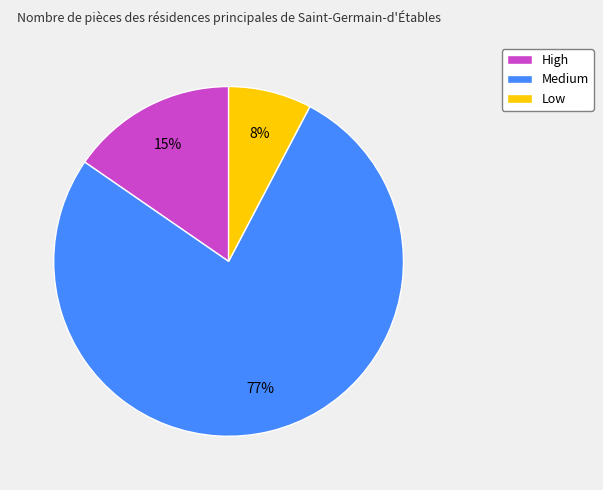

To the nearest percent, what is the combined percentage of Low and Medium?

85%